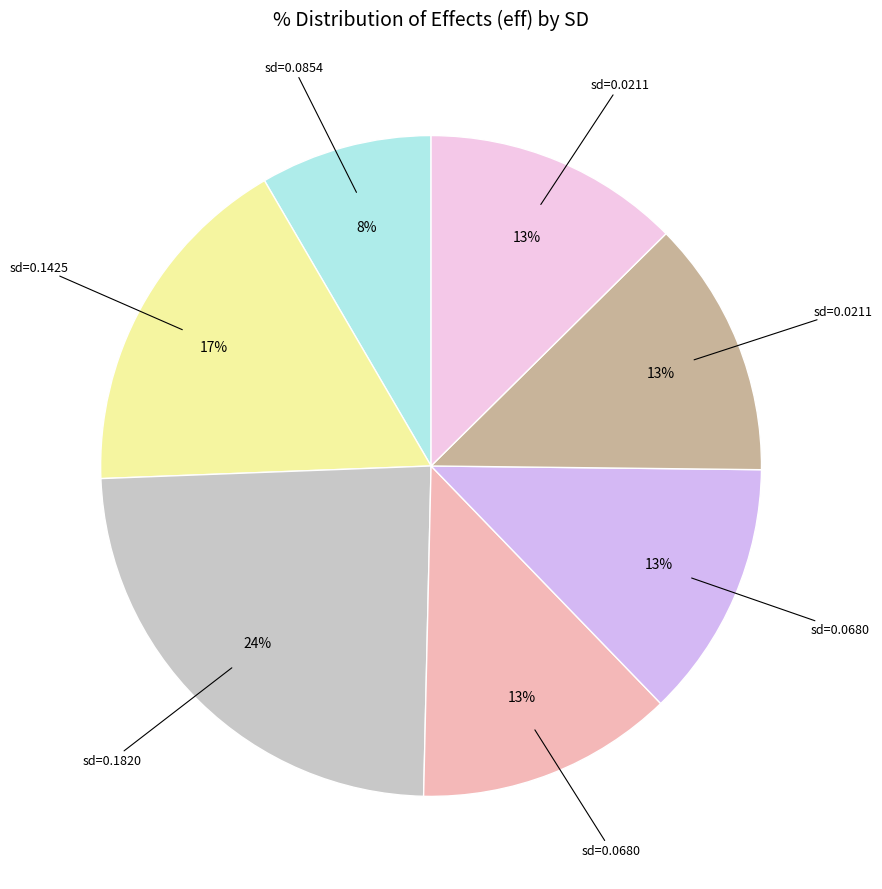

To the nearest percent, what is the difference between the largest and smallest slice percentages?

16%